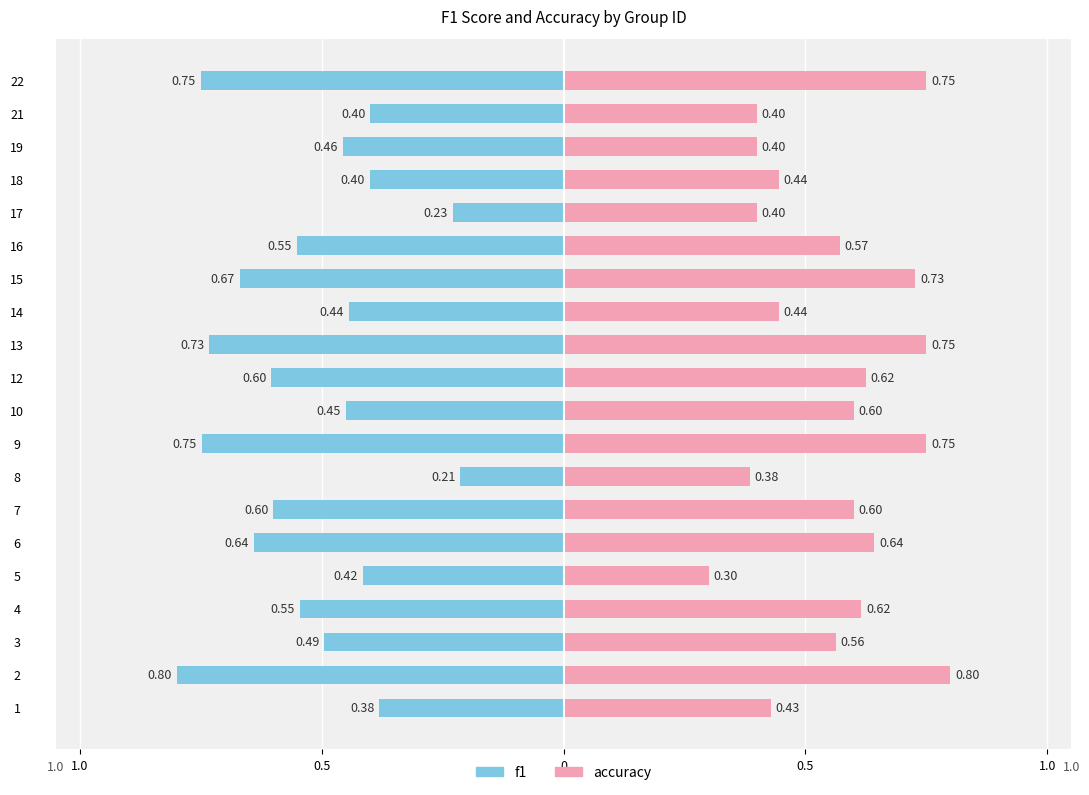

What is the value of the accuracy bar at the 11th from the left?

0.6